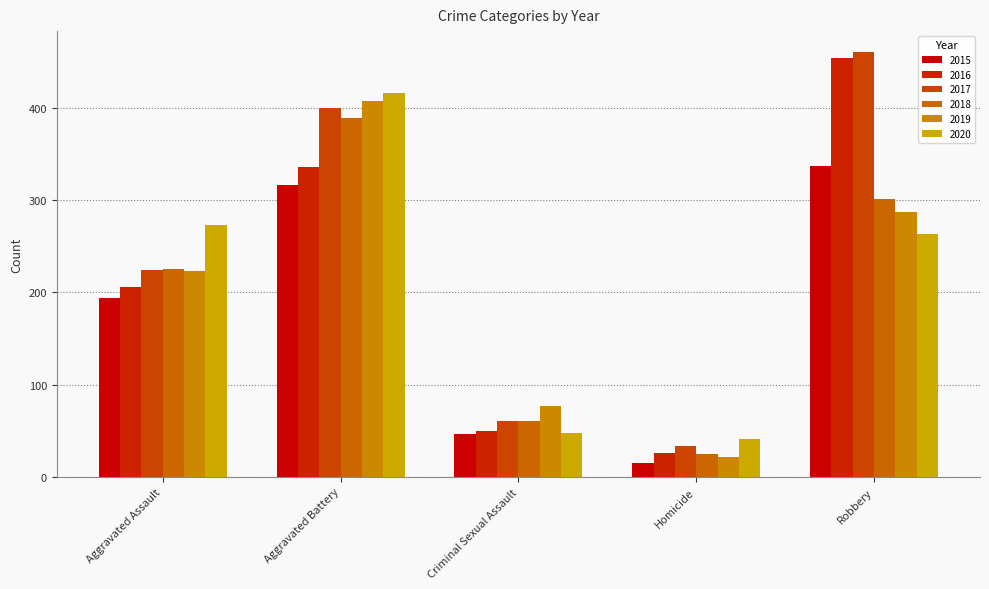

What is the highest value of the 2018 series?

389